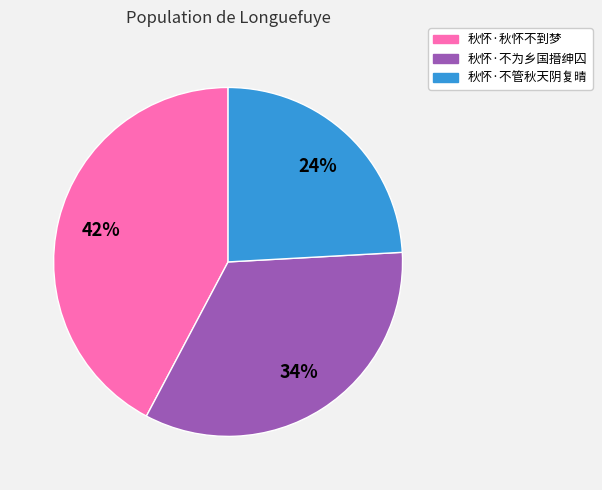

To the nearest percent, what percentage of the pie is 秋怀·不管秋天阴复晴?

24%